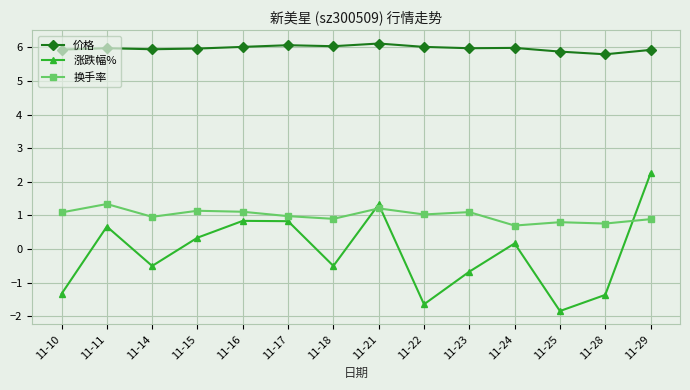

True or false: 换手率 has a value of 1.8 at 11-11.

False